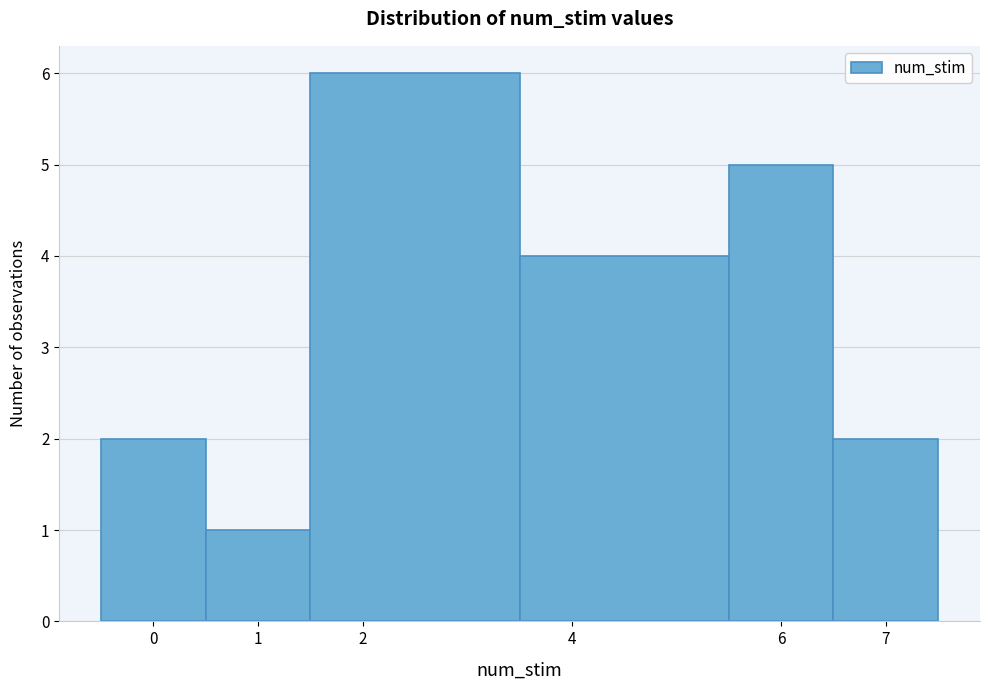

Which range on the x-axis has the tallest bar?

1.5 to 3.5